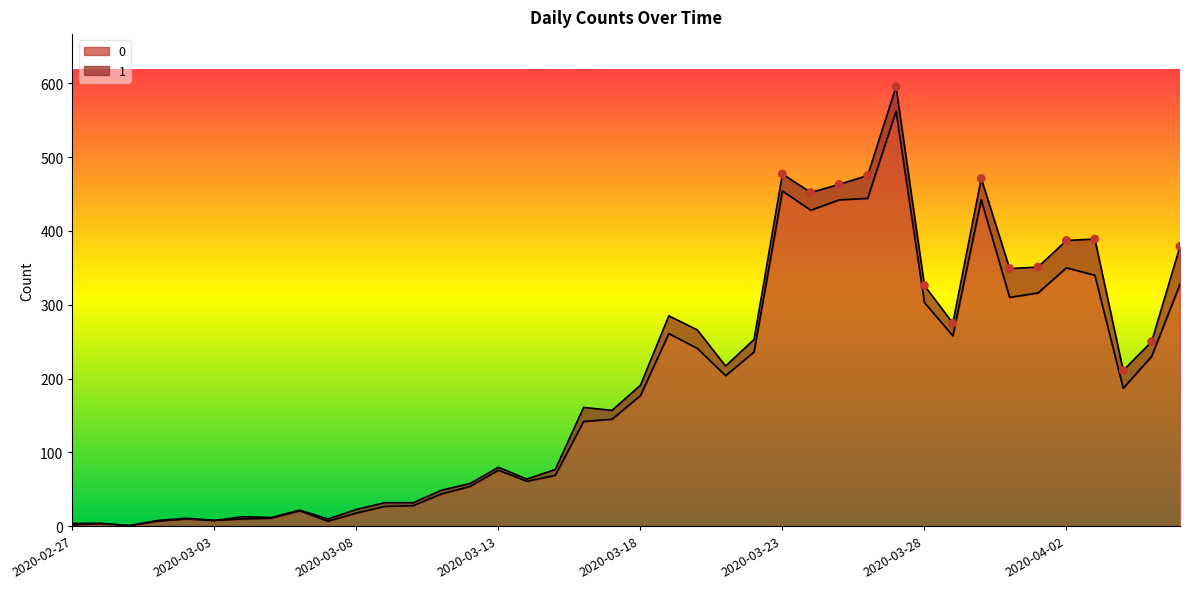

What is the change in value from 2020-03-28 to 2020-03-30?

+139